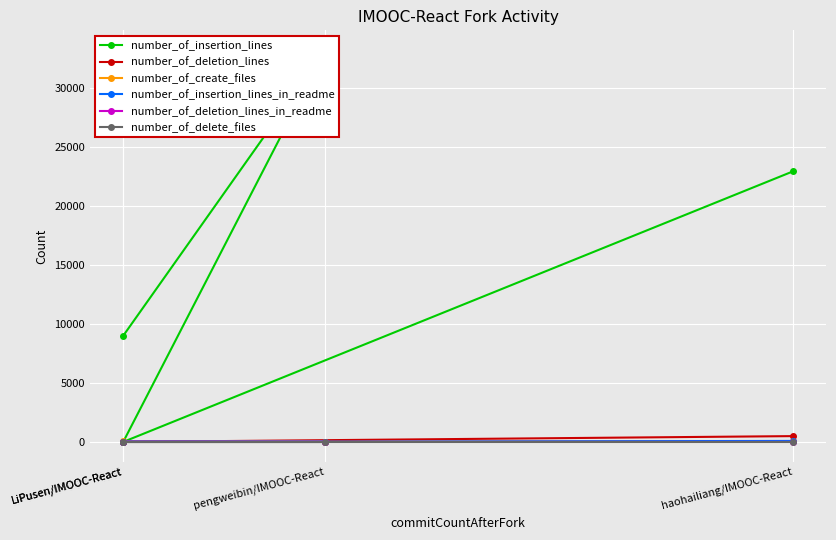

True or false: number_of_insertion_lines and number_of_deletion_lines_in_readme intersect in this chart.

False